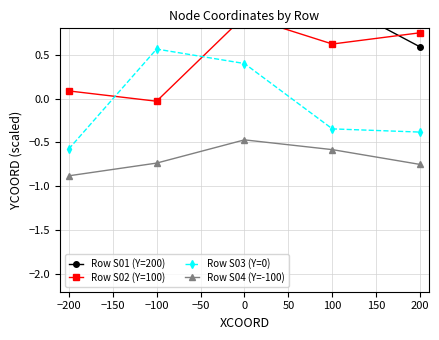

At which label does Row S04 (Y=-100) reach its minimum?

−200